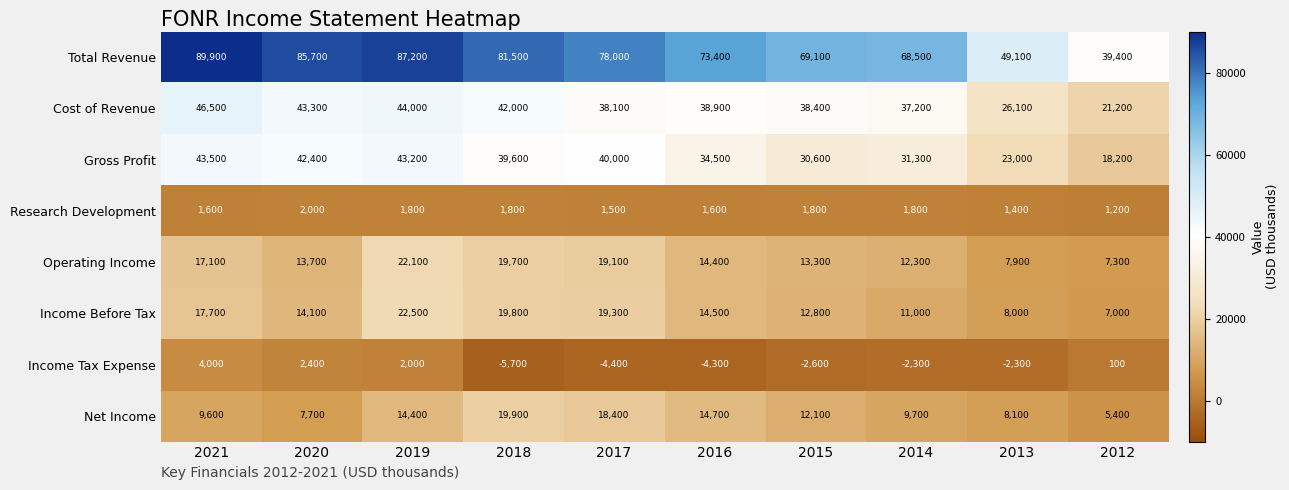

What is the difference between the Income Before Tax values at 2015 and 2021?

4900